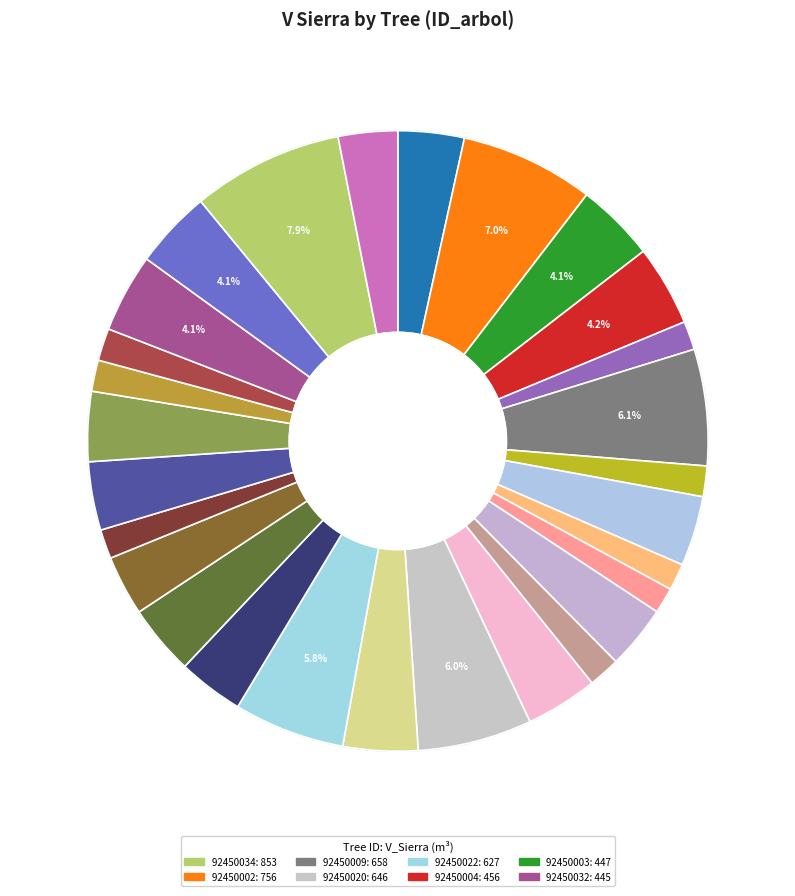

The 92450026 slice represents 1% of the pie. True or false?

False